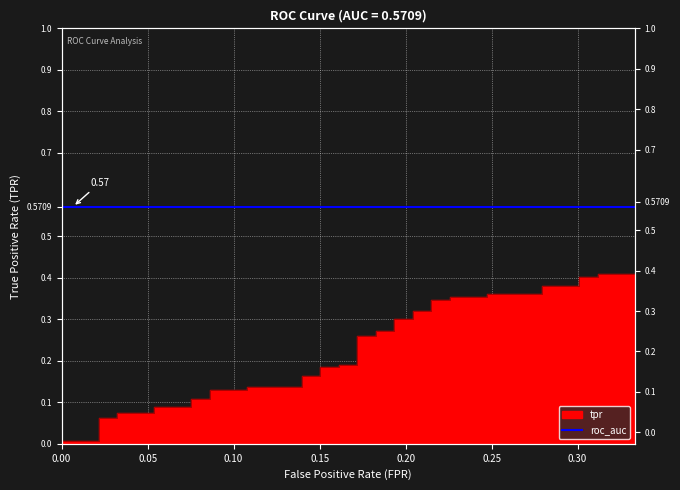

What is the maximum value shown in the chart?

0.4